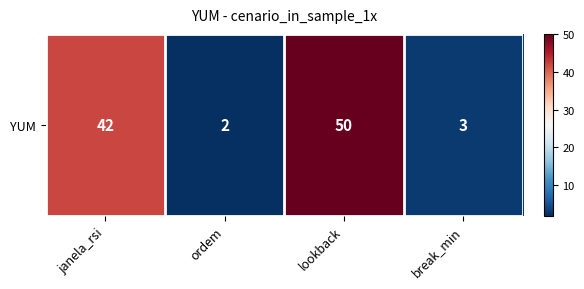

Reading right to left, list all the values displayed in this chart.

3	50	2	42